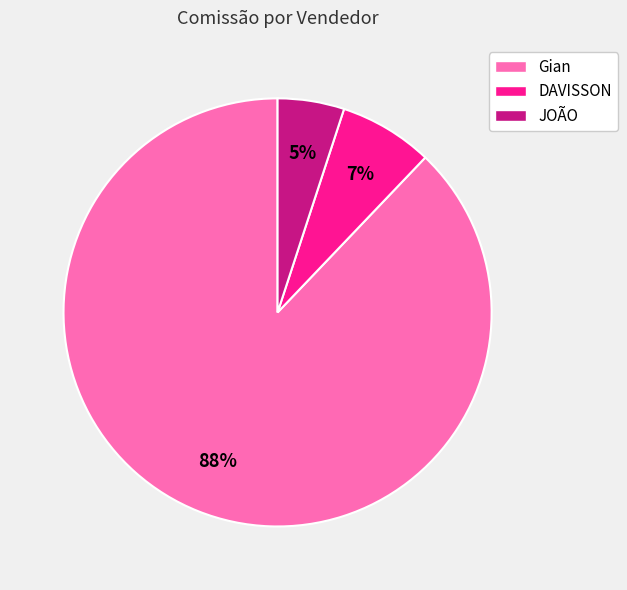

Combined, do DAVISSON and JOÃO account for over 50%?

No